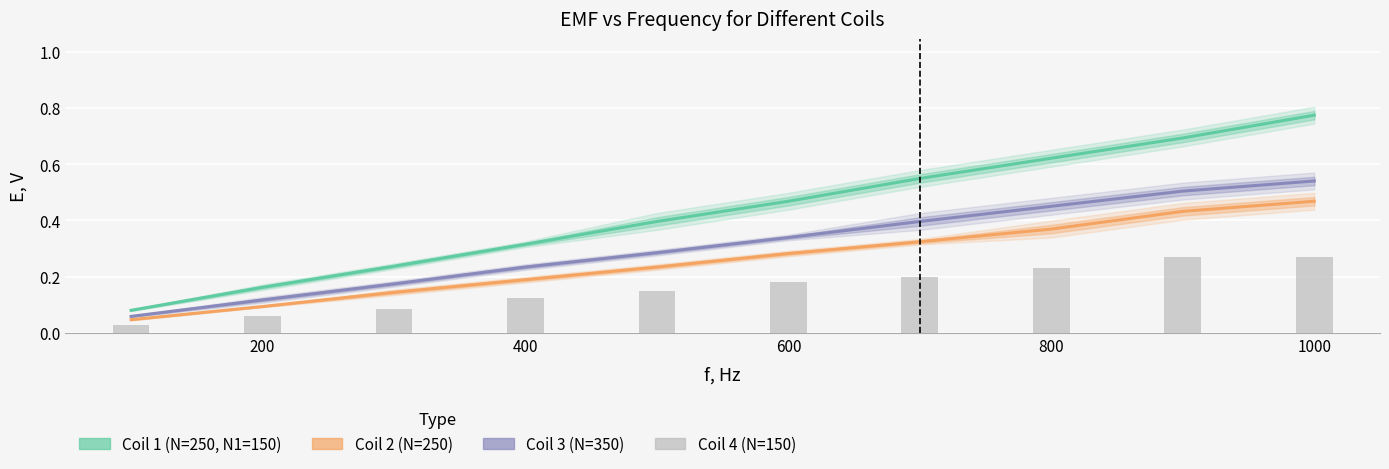

Is the value of Coil 3 (N=350) at 400 greater than the value of Coil 4 (N=150) at 8?

No